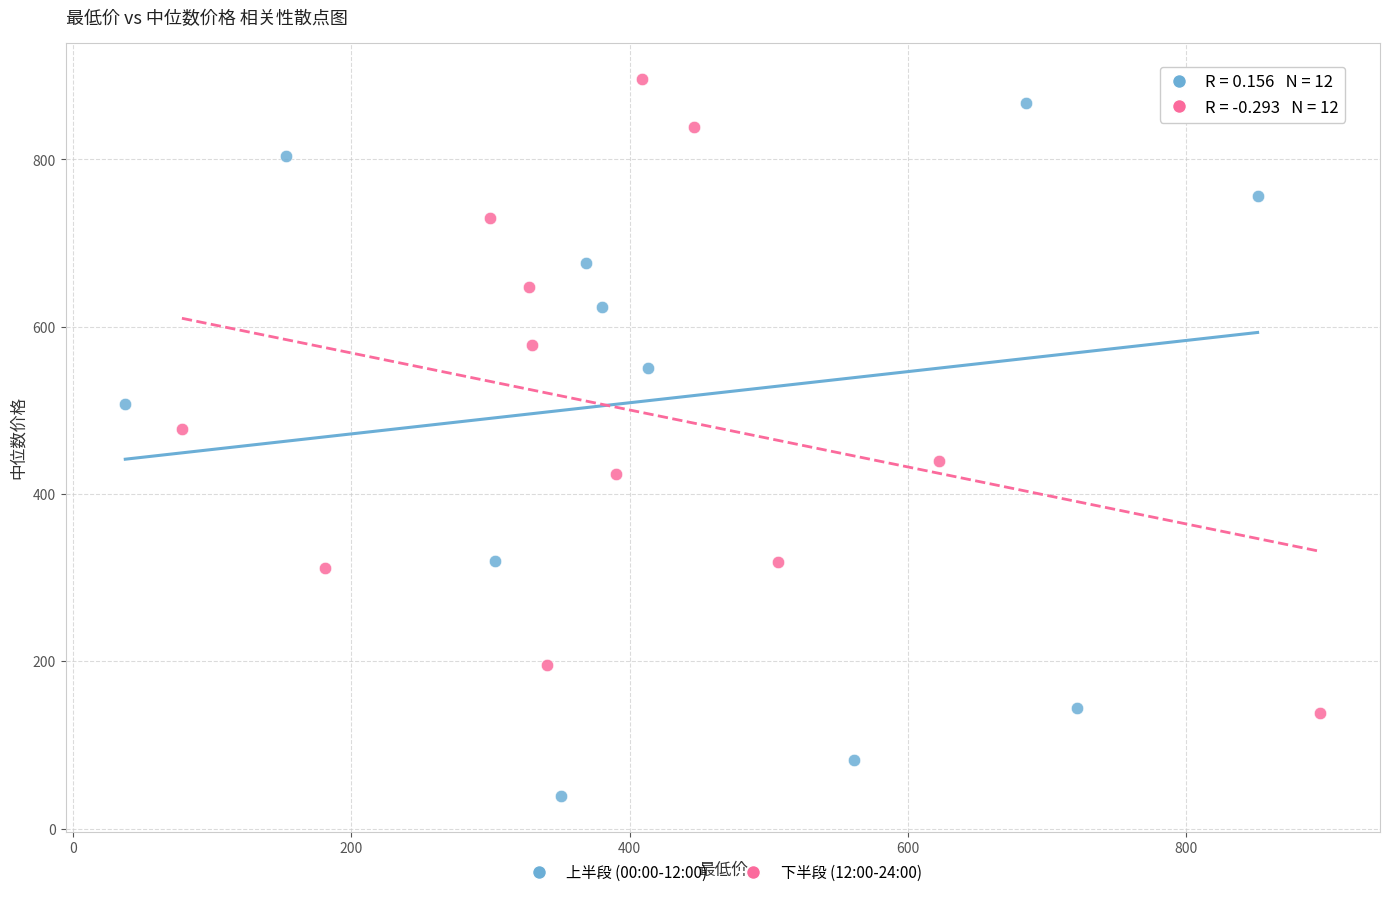

Which series has the largest Y range (max minus min)?

上半段 (00:00-12:00)